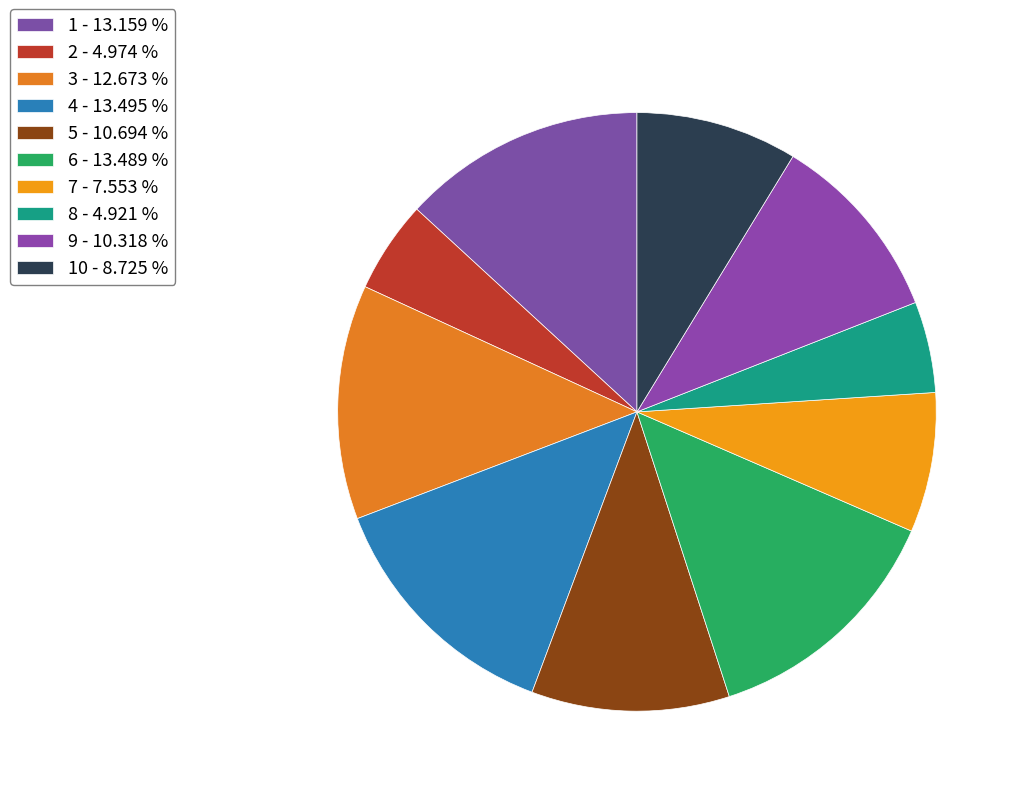

Is there a majority slice in this chart?

No